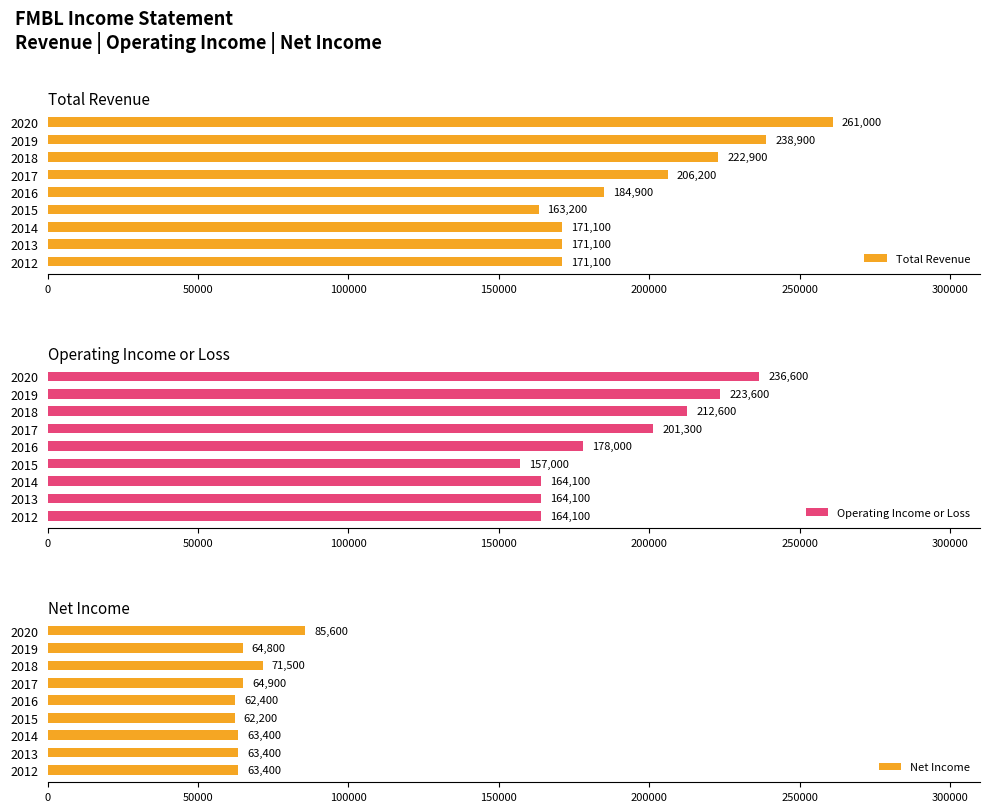

The Total Revenue series shows 94449 at 2018. True or false?

False